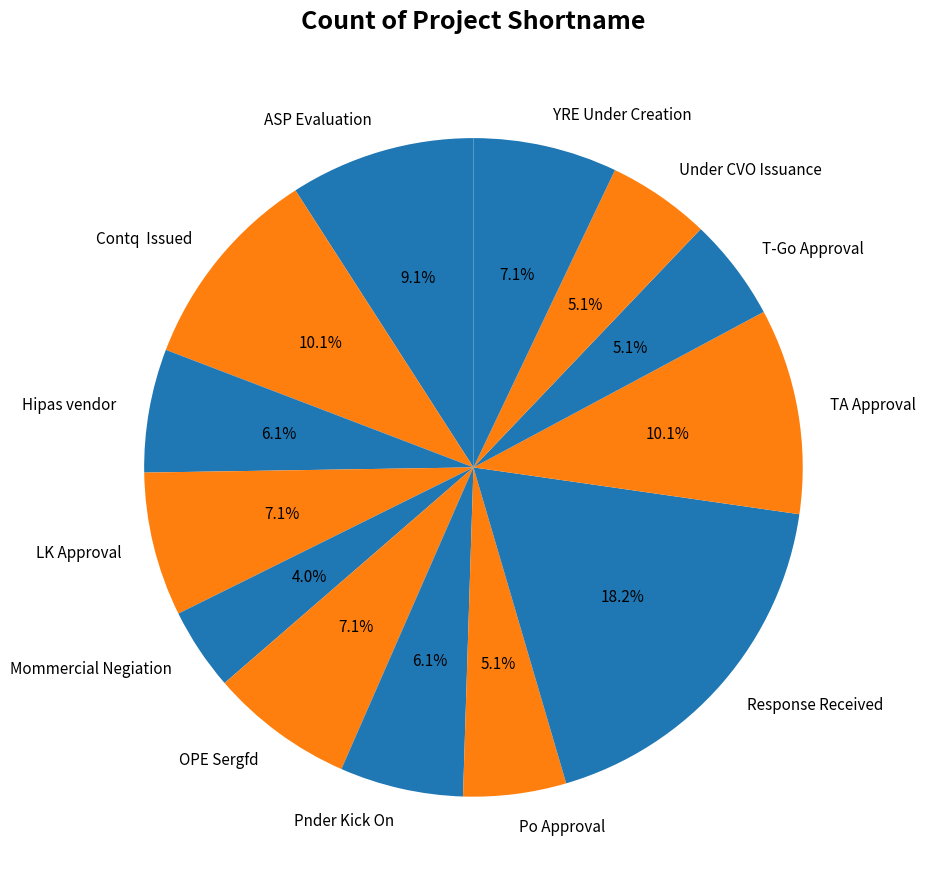

To the nearest percent, what percentage of the pie is T-Go Approval?

5%